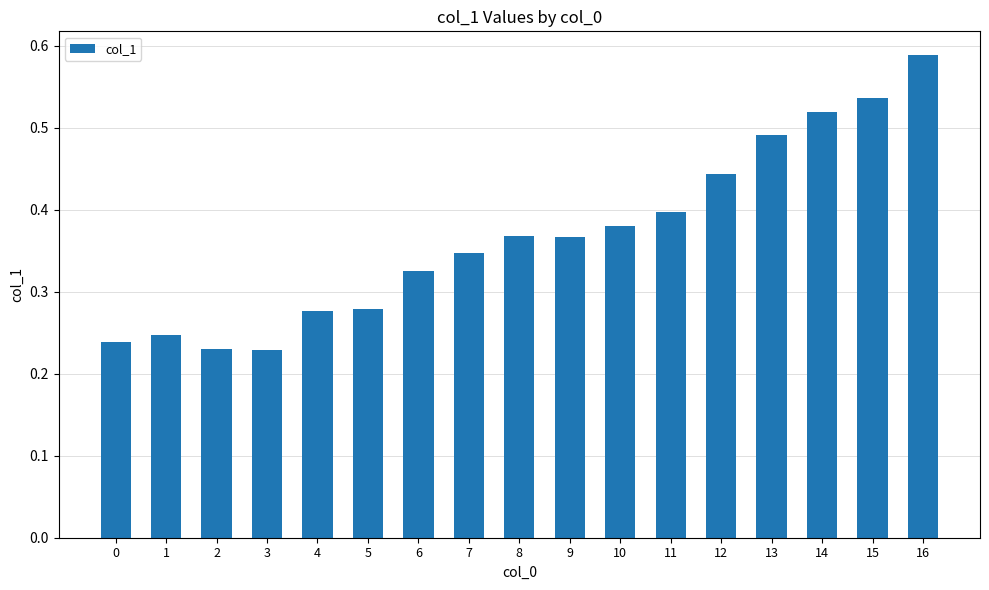

What is the sum of the values at 11 and 6?

0.7